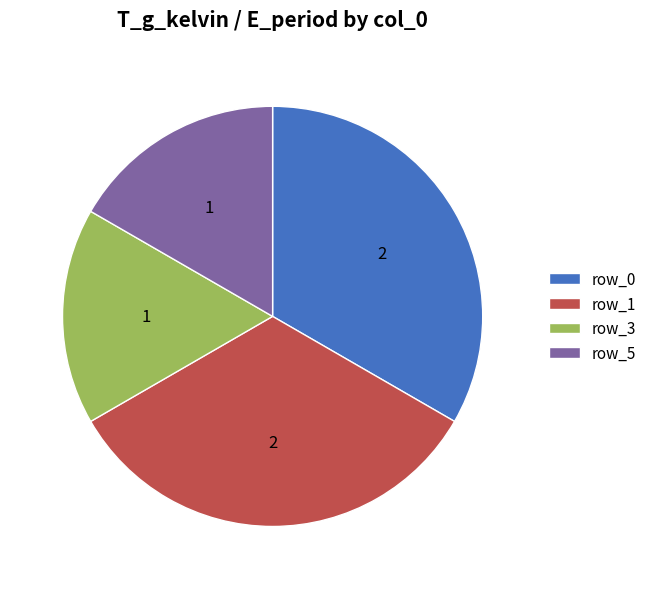

Is row_1 the majority of the pie?

No